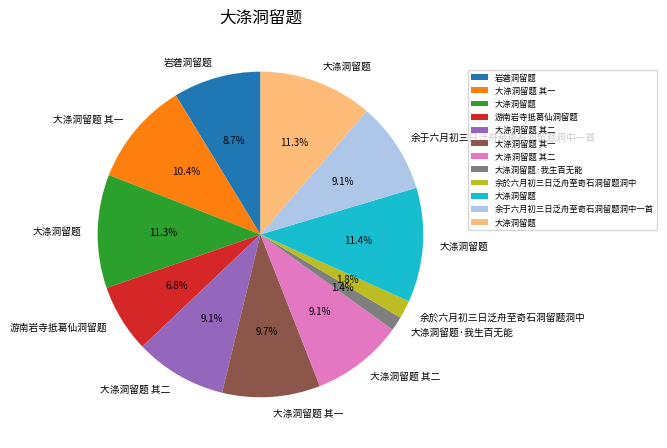

How many segments does this pie chart have?

12